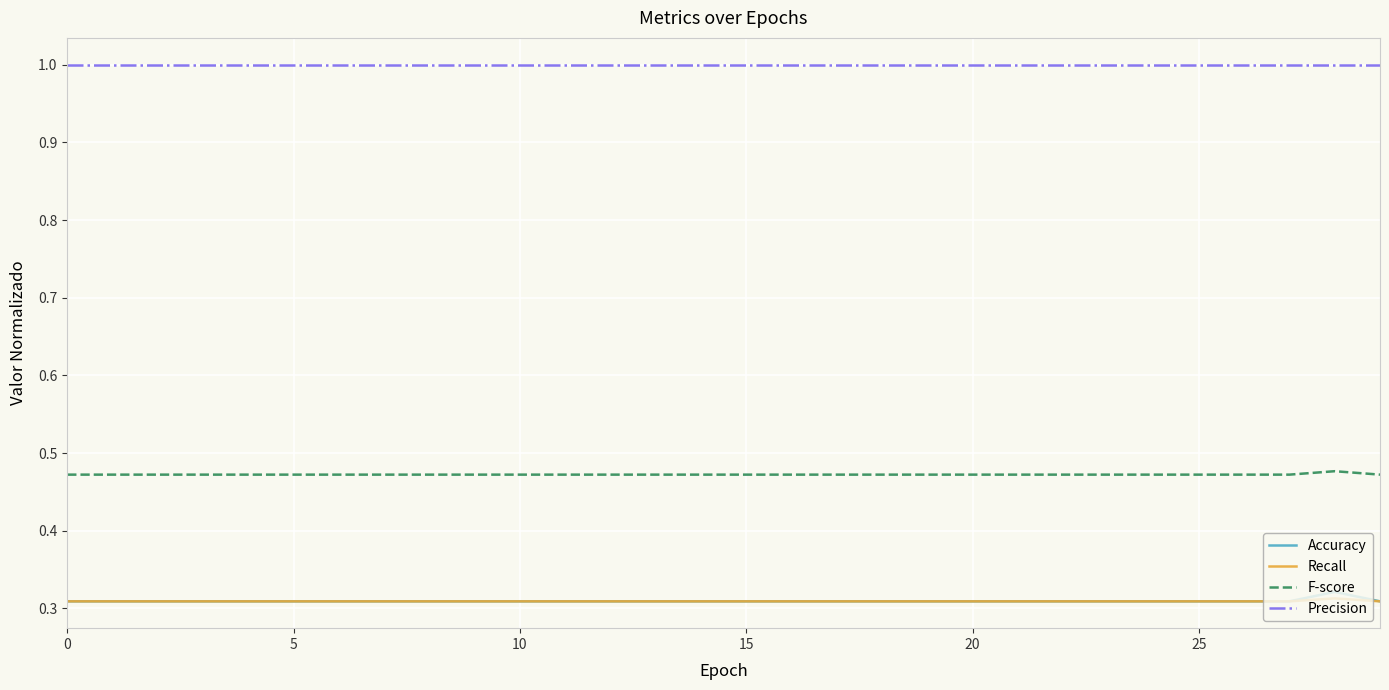

True or false: Recall and Precision cross at least once.

False